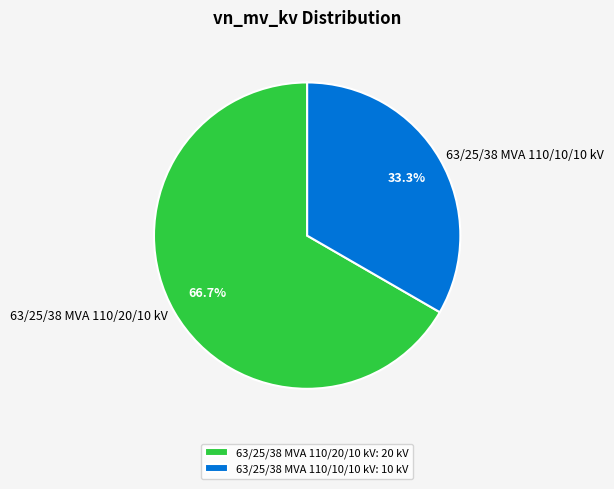

To the nearest percent, what is the average slice percentage?

50%